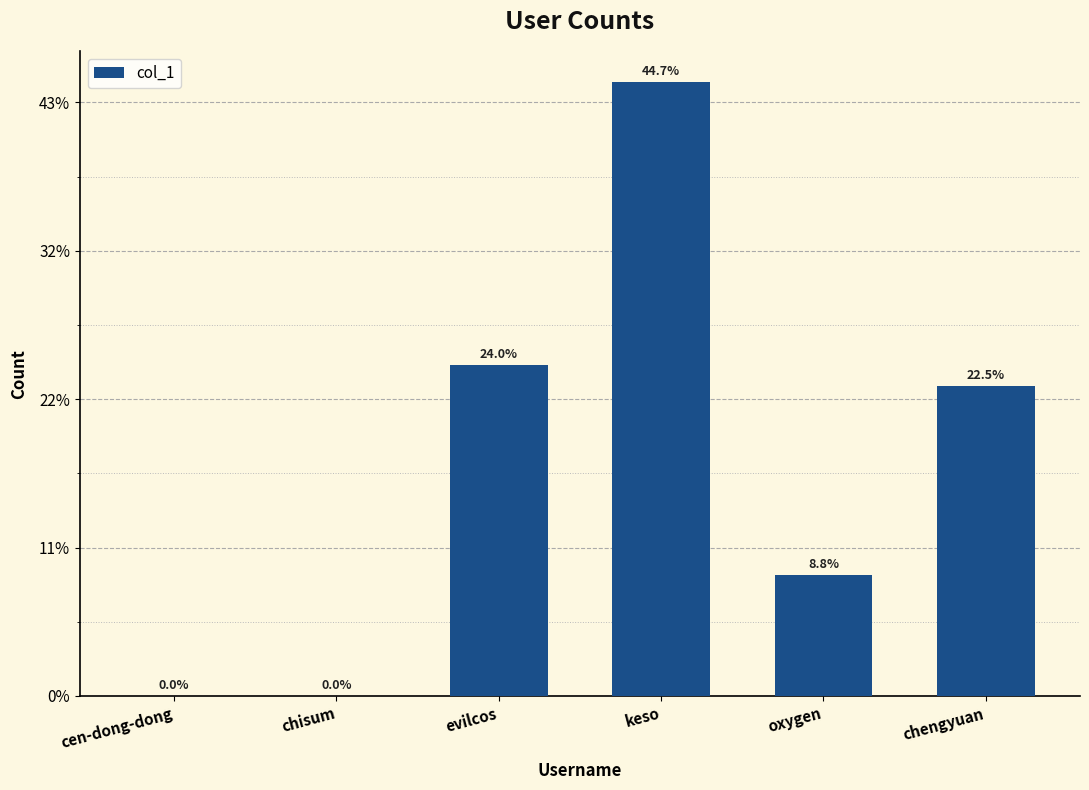

What is the sum of the values at oxygen and chengyuan?

232086